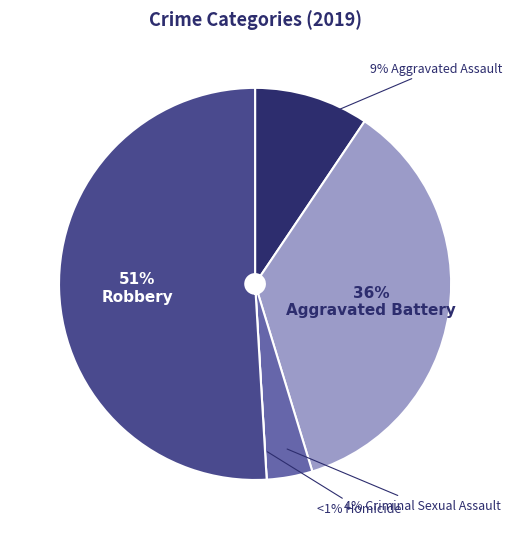

Count the number of slices in the pie.

5